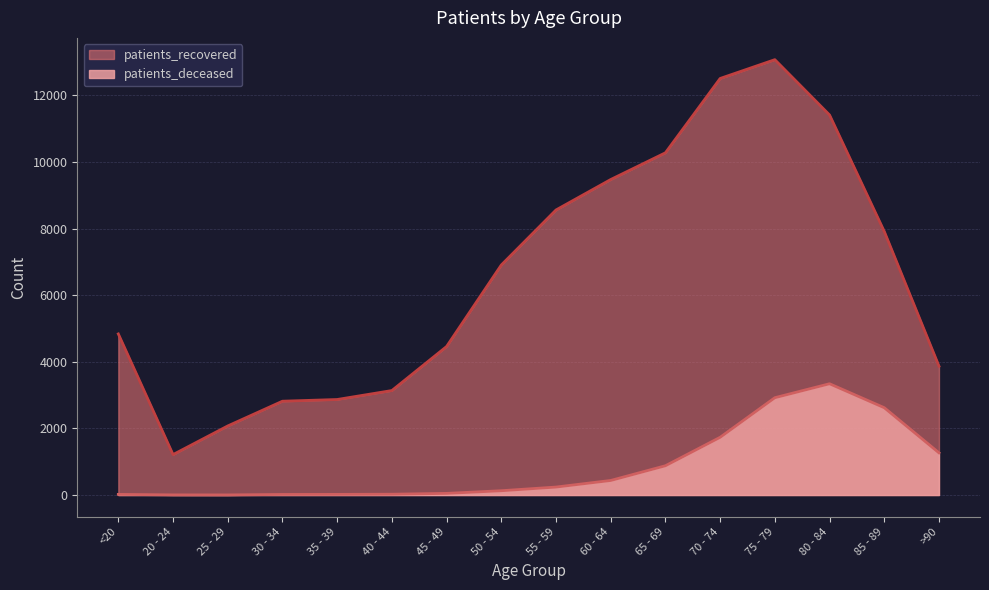

True or false: patients_recovered and patients_deceased cross at least once.

False